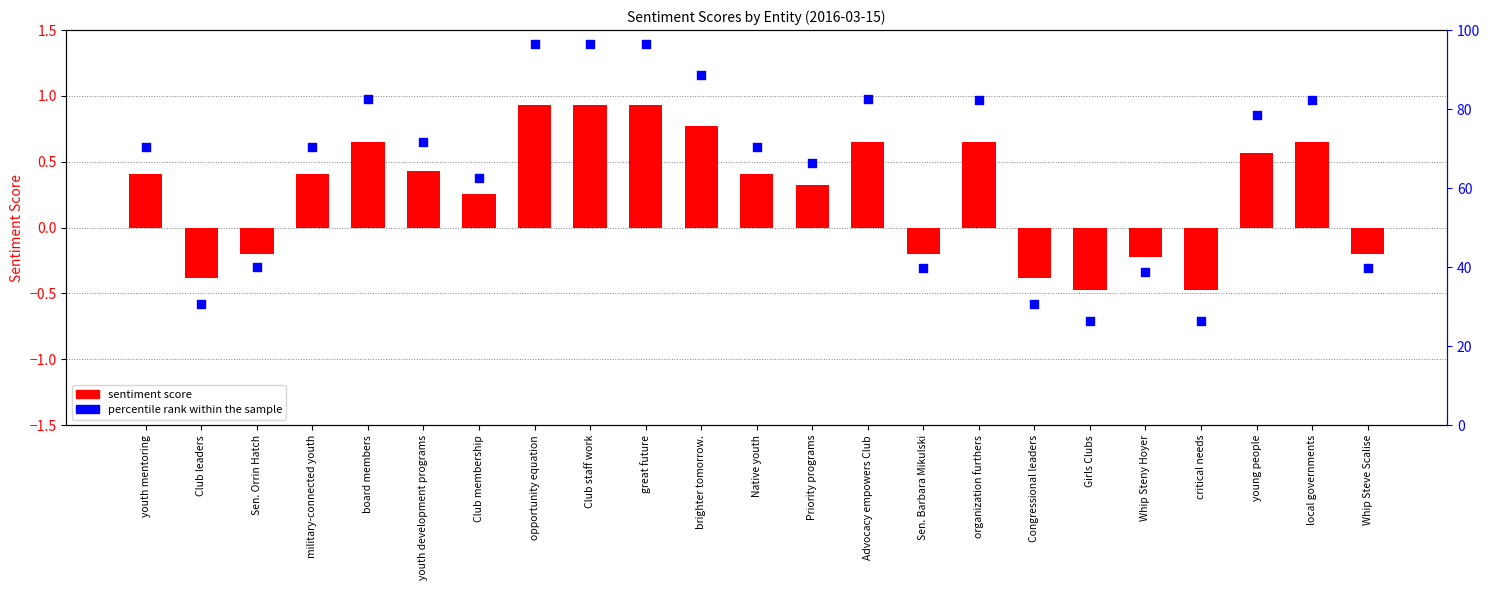

Which series has the widest spread of Y values?

percentile rank within the sample